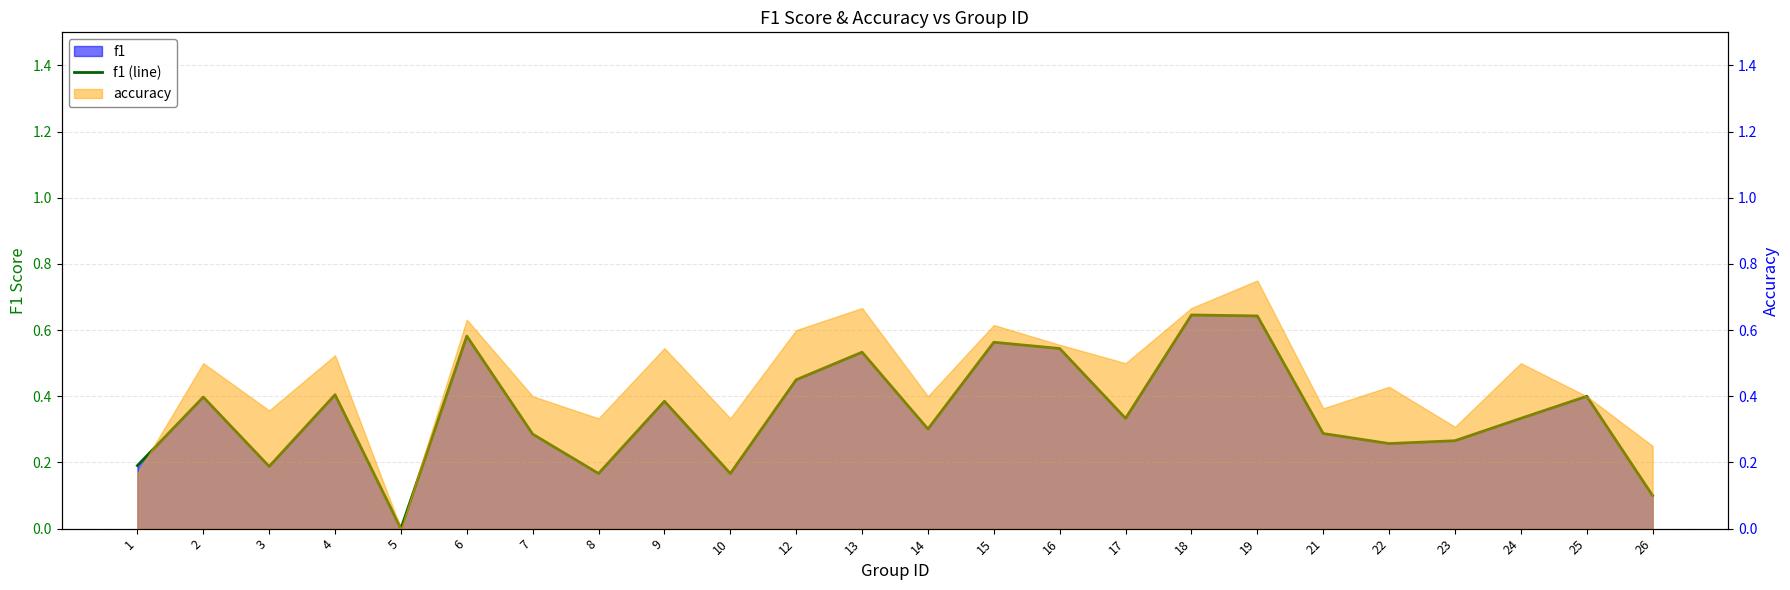

Rank the categories by value from highest to lowest.

18, 19, 6, 15, 16, 13, 12, 4, 25, 2, 9, 17, 24, 14, 21, 7, 23, 22, 1, 3, 8, 10, 26, 5